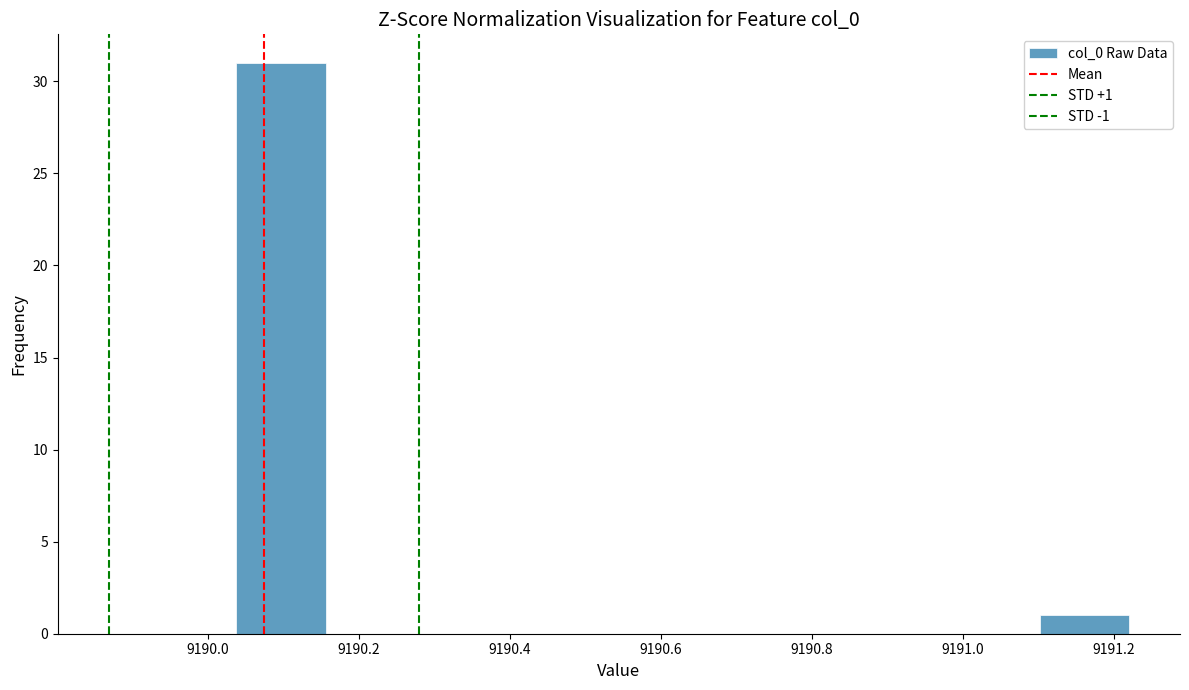

Which range on the x-axis has the tallest bar?

9190.04 to 9190.16